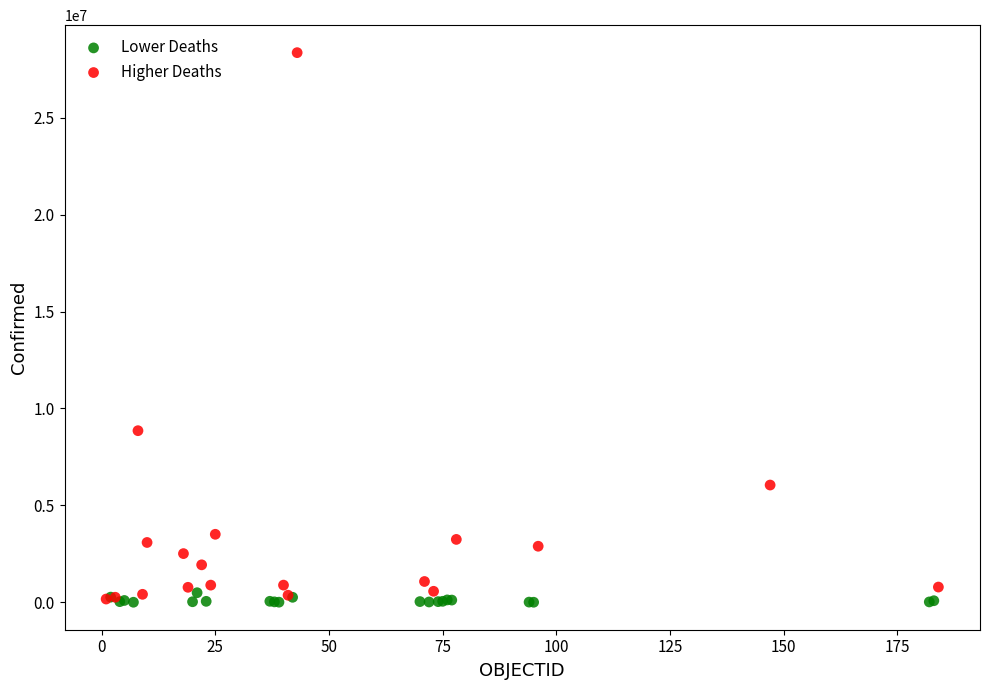

Which series reaches the maximum Y coordinate?

Higher Deaths